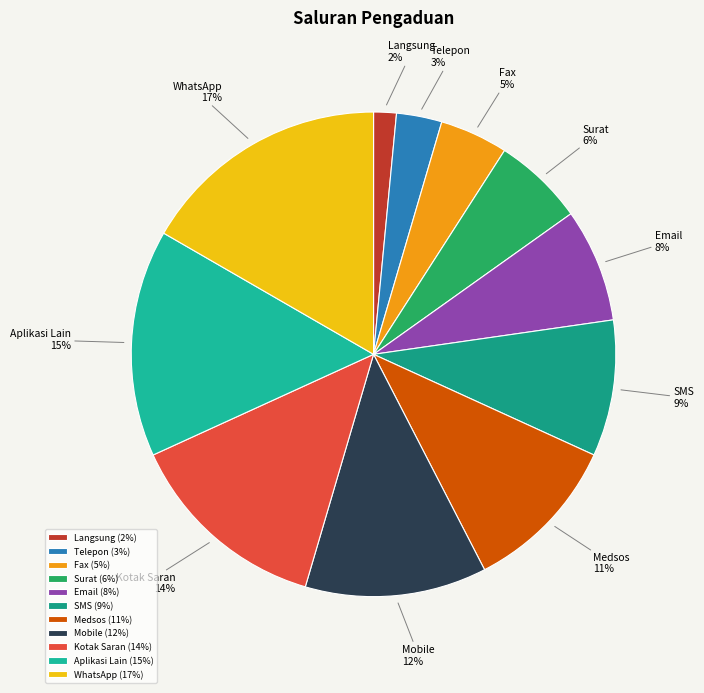

Which slice is the smallest?

Langsung